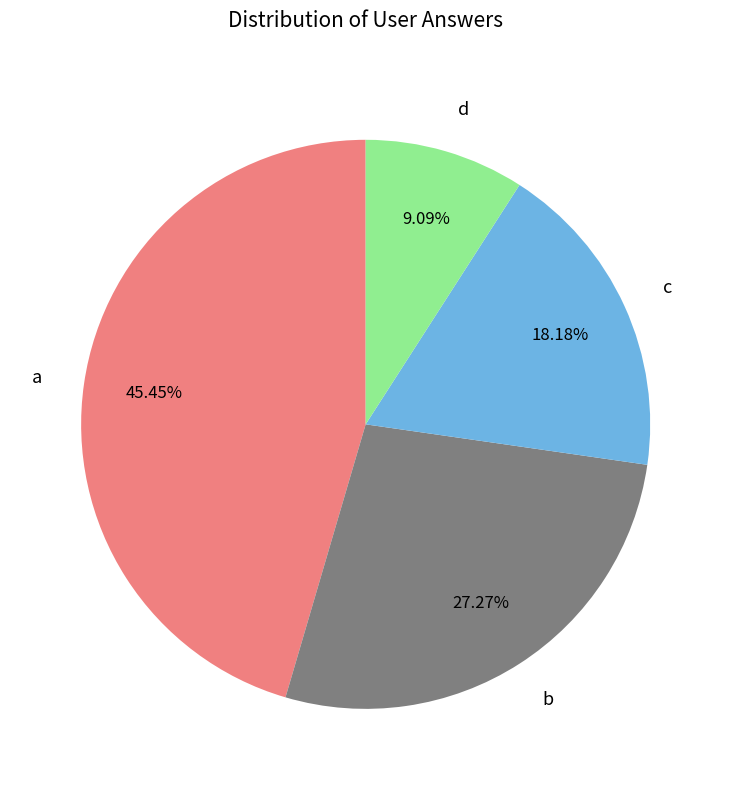

Do c and d together represent more than half of the pie?

No